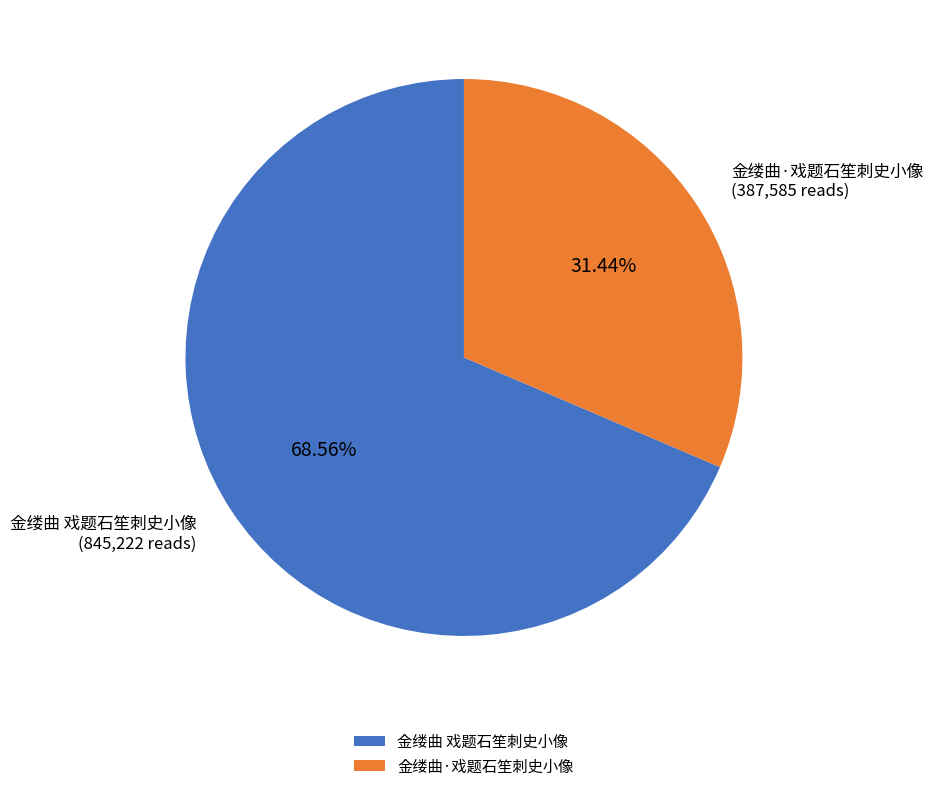

The 金缕曲 戏题石笙刺史小像 slice represents 69% of the pie. True or false?

True